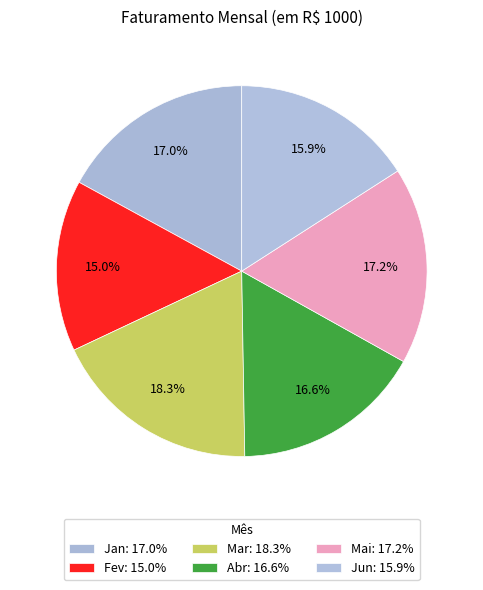

Is Fev the majority of the pie?

No